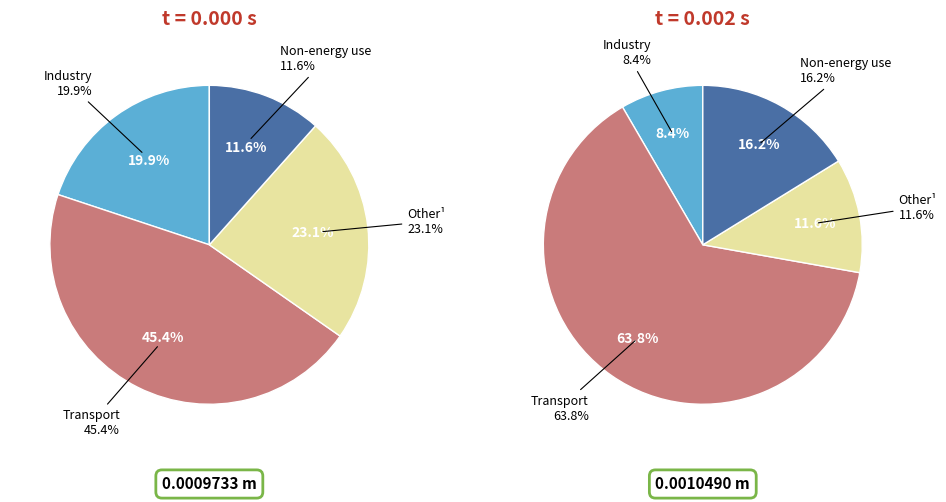

True or false: 1 accounts for 31% of the total.

False